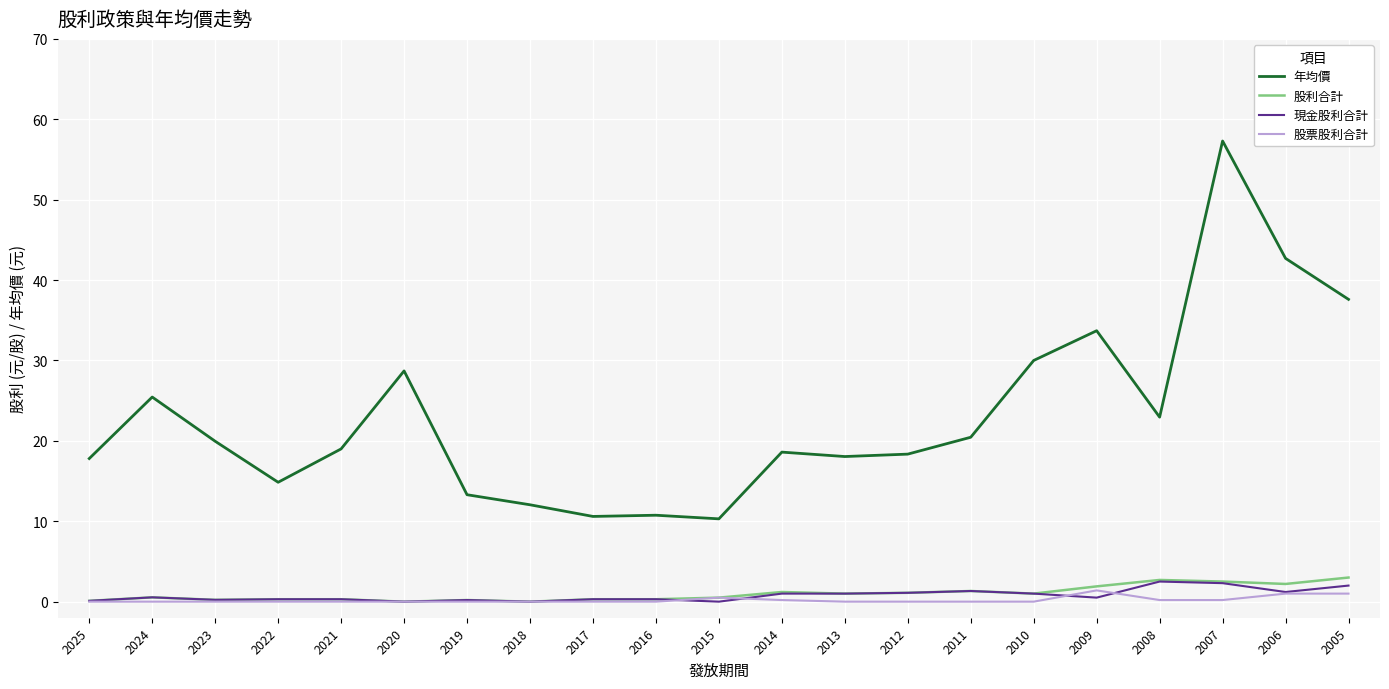

True or false: 年均價 and 股票股利合計 cross at least once.

False